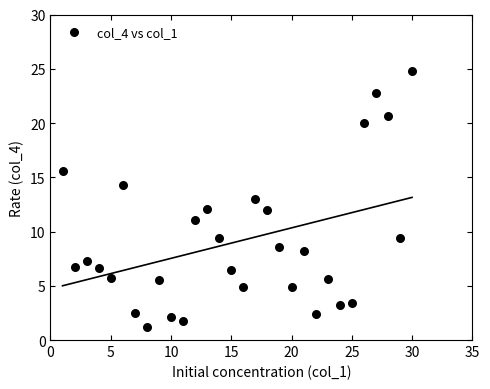

What is the range of X values (max minus min)?

29.0